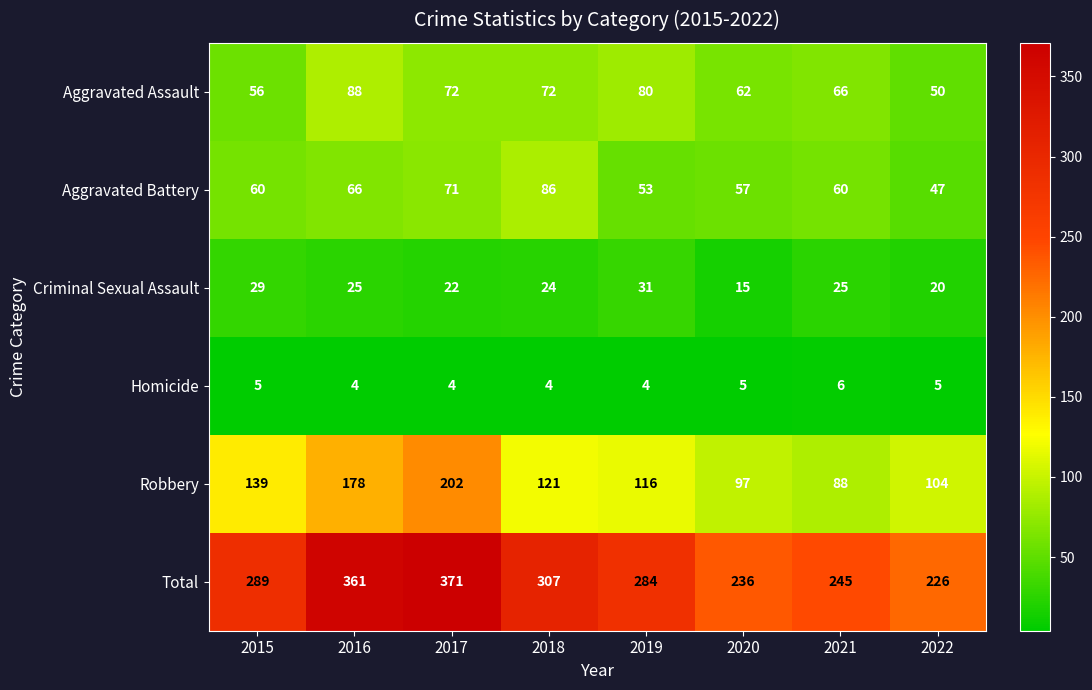

What is the average value of the Aggravated Assault series?

68